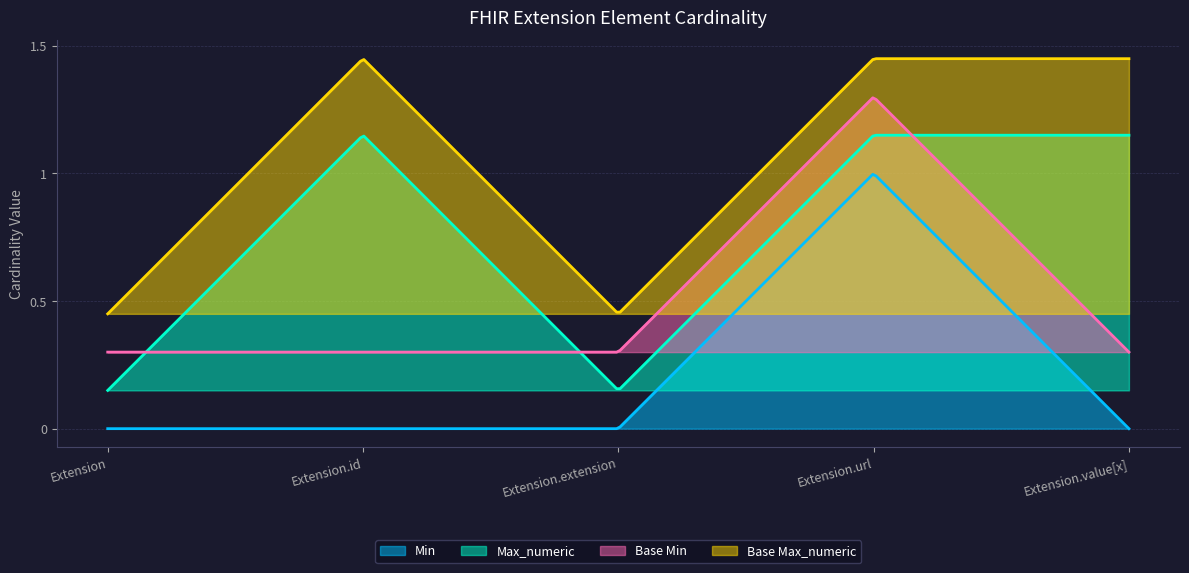

What are all the series names shown in the legend?

Min, Max_numeric, Base Min, Base Max_numeric